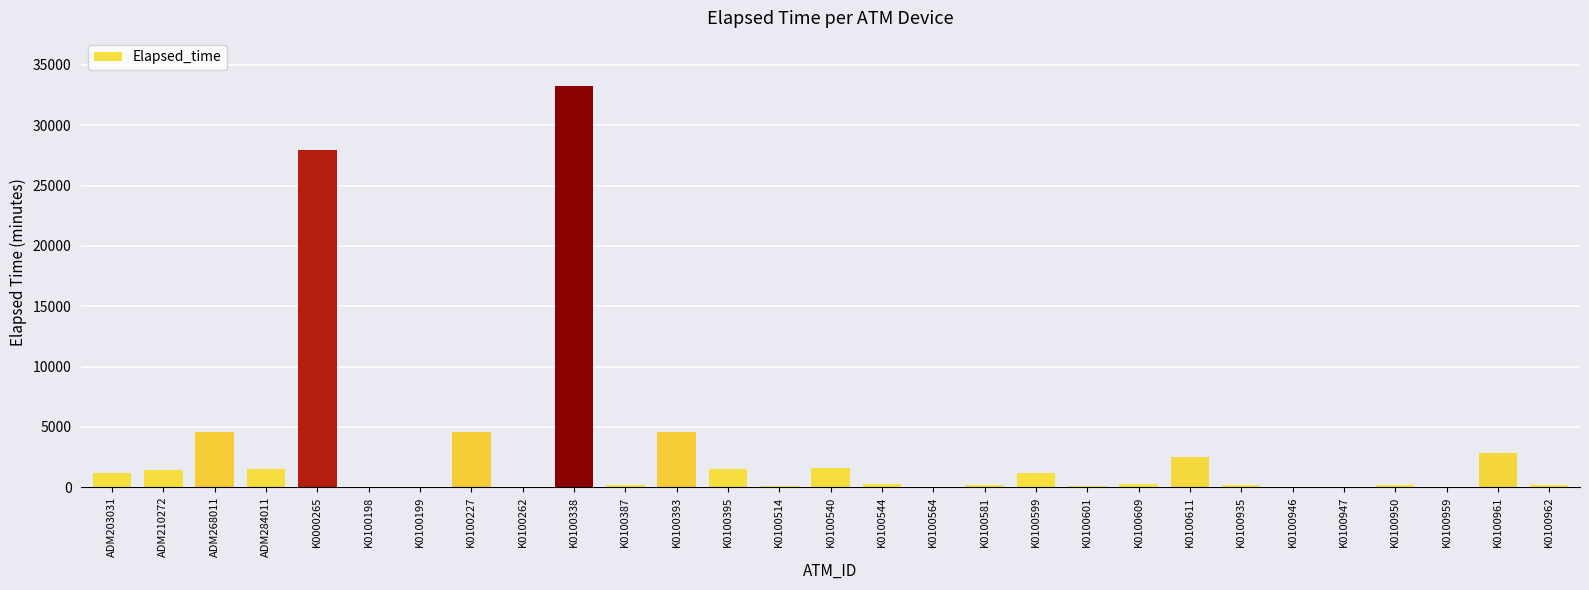

Are the bars horizontal?

No